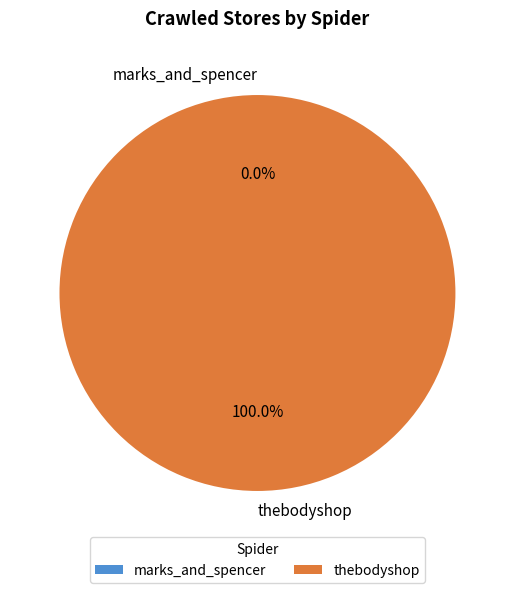

Between thebodyshop and marks_and_spencer, which is larger?

thebodyshop